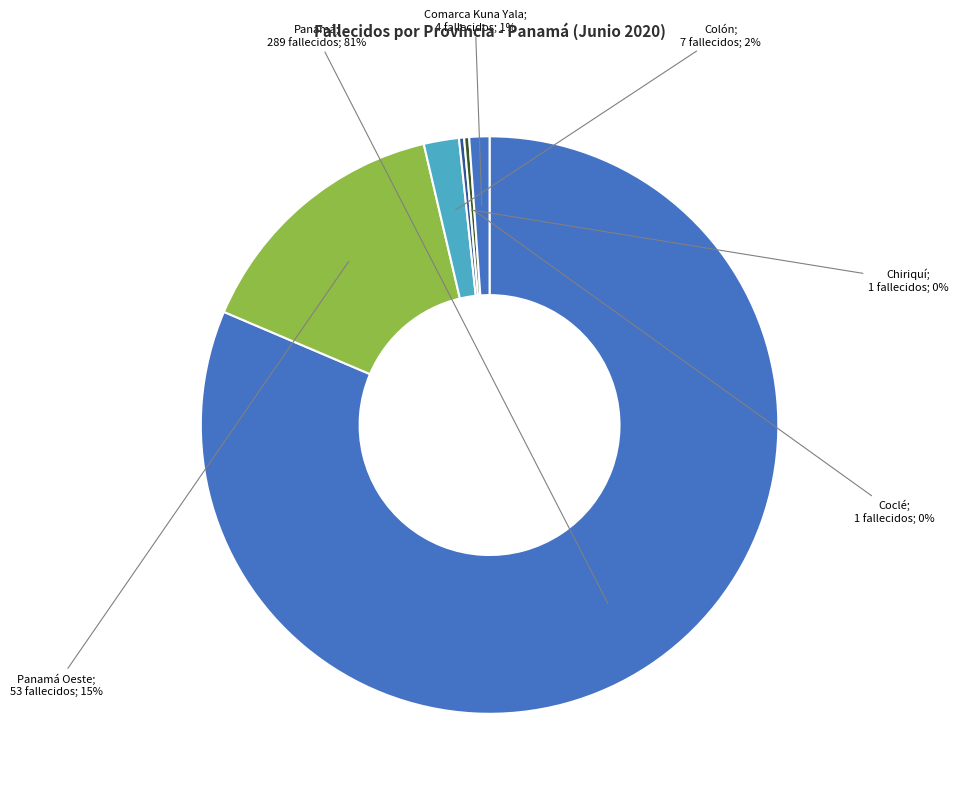

Rank the categories by value from lowest to highest.

Veraguas, Los Santos, Darién, Bocas del Toro, Comarca Ngäbe Buglé, Chiriquí, Coclé, Comarca Kuna Yala, Colón, Panamá Oeste, Panamá